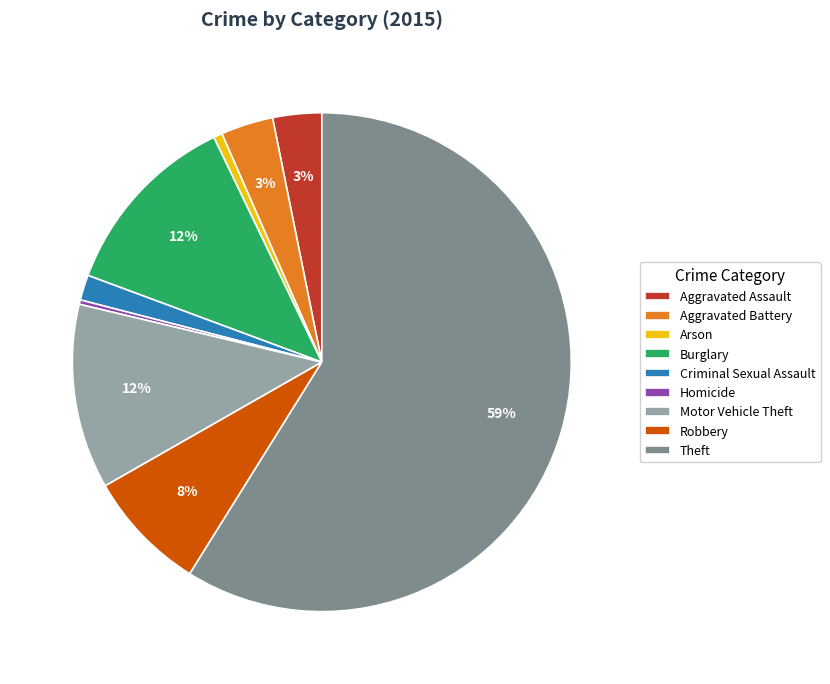

Does any single category account for the majority?

Yes